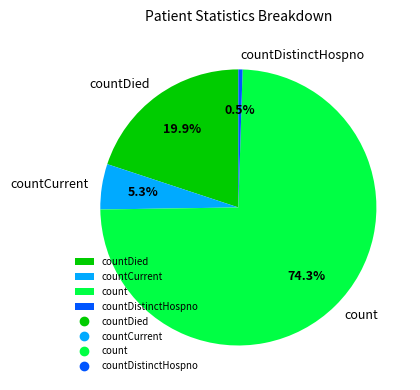

What portion of the pie excludes countDistinctHospno?

99.5%